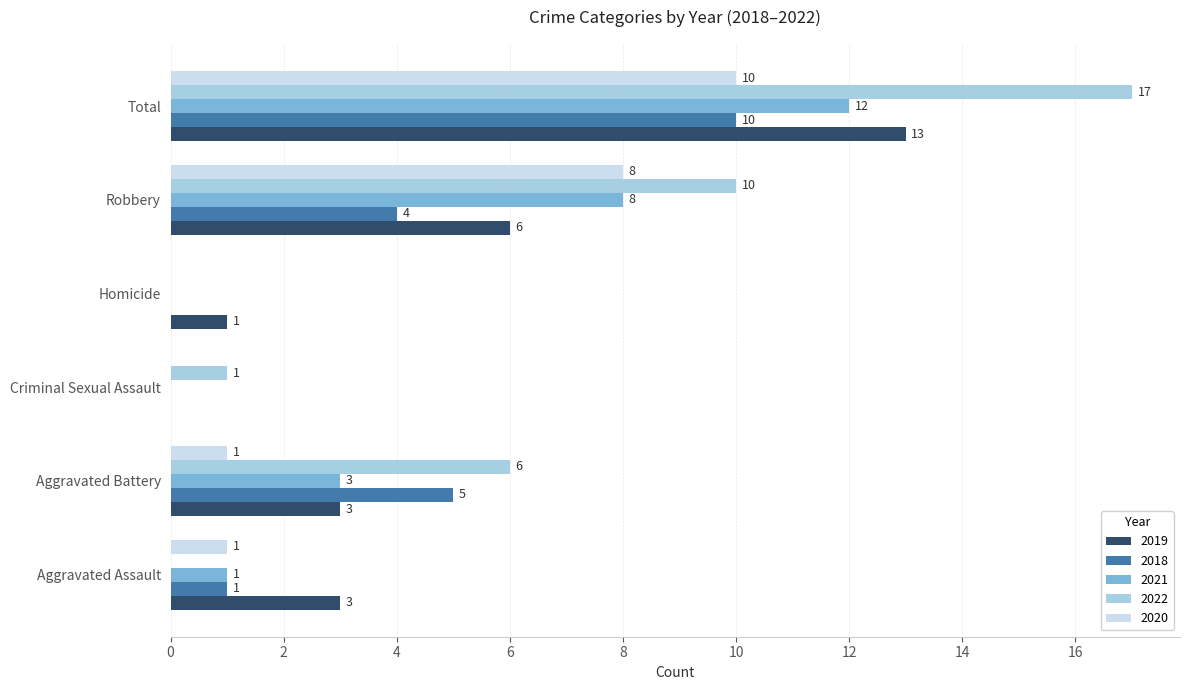

How many data points does each series have?

6